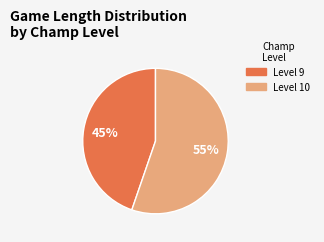

What percentage is the Level 9 slice, to the nearest percent?

45%